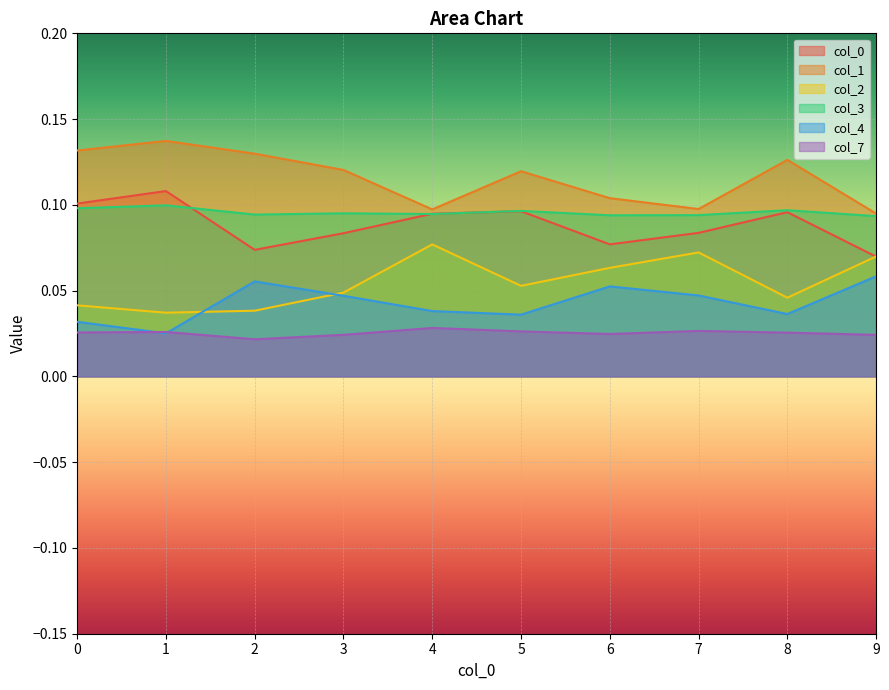

What is the maximum value shown in the chart?

0.1